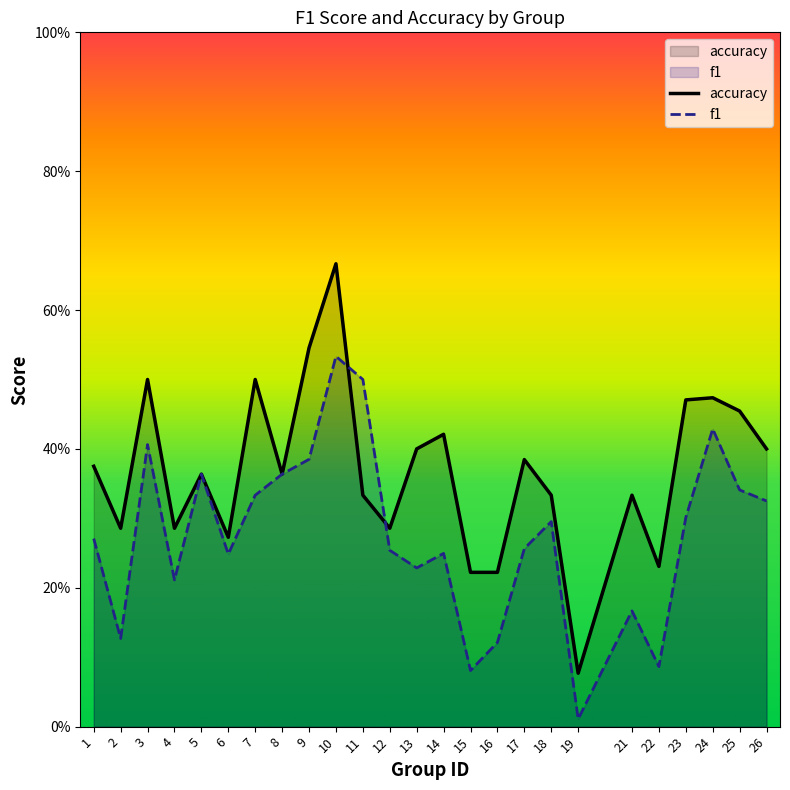

What is the maximum value shown in the chart?

0.7